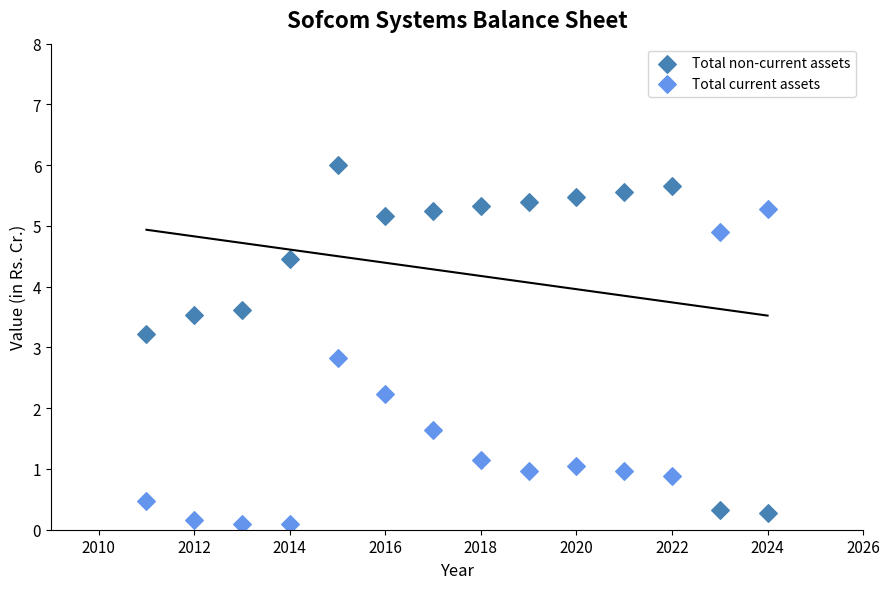

In the Total current assets series, what Y value is closest to 2?

2.2